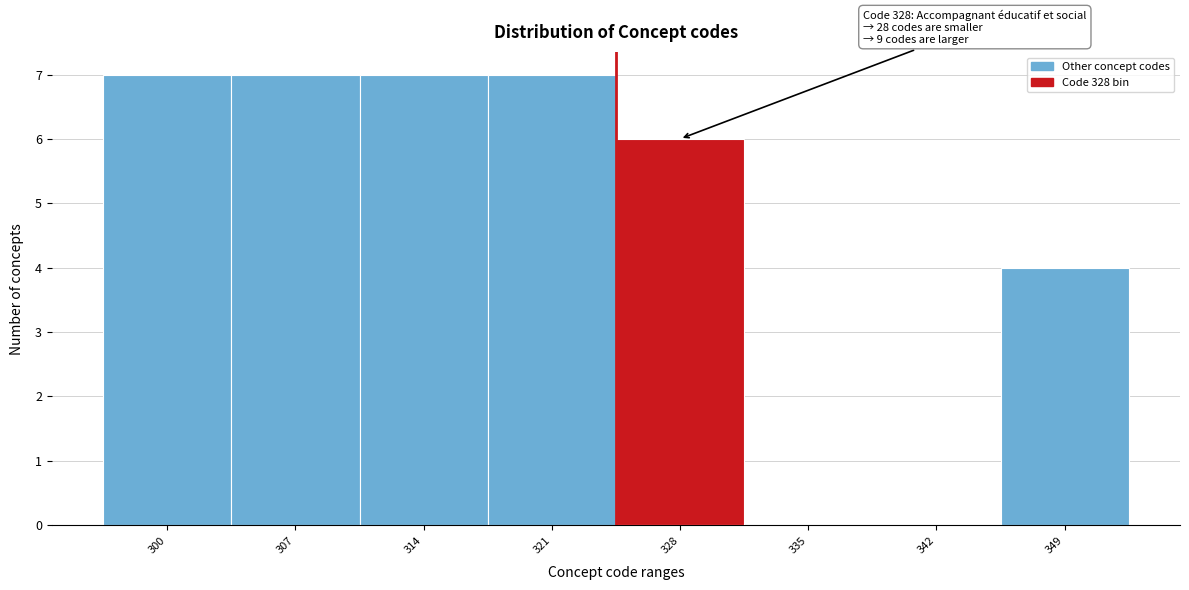

Reading right to left, list all the values displayed in this chart.

349=4	342=0	335=0	328=6	321=7	314=7	307=7	300=7